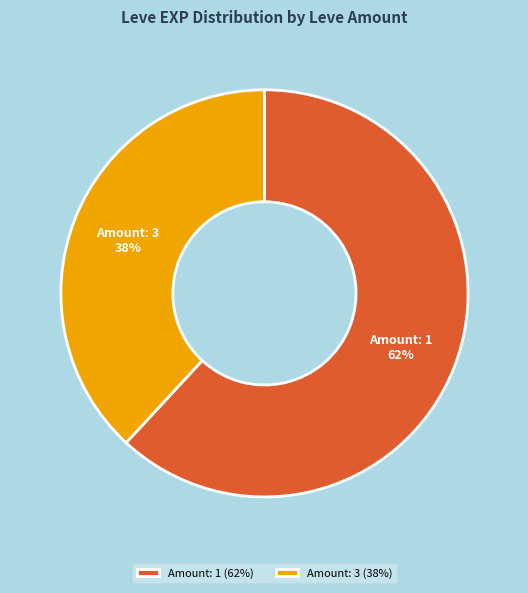

Is there any slice that represents more than half of the pie?

Yes